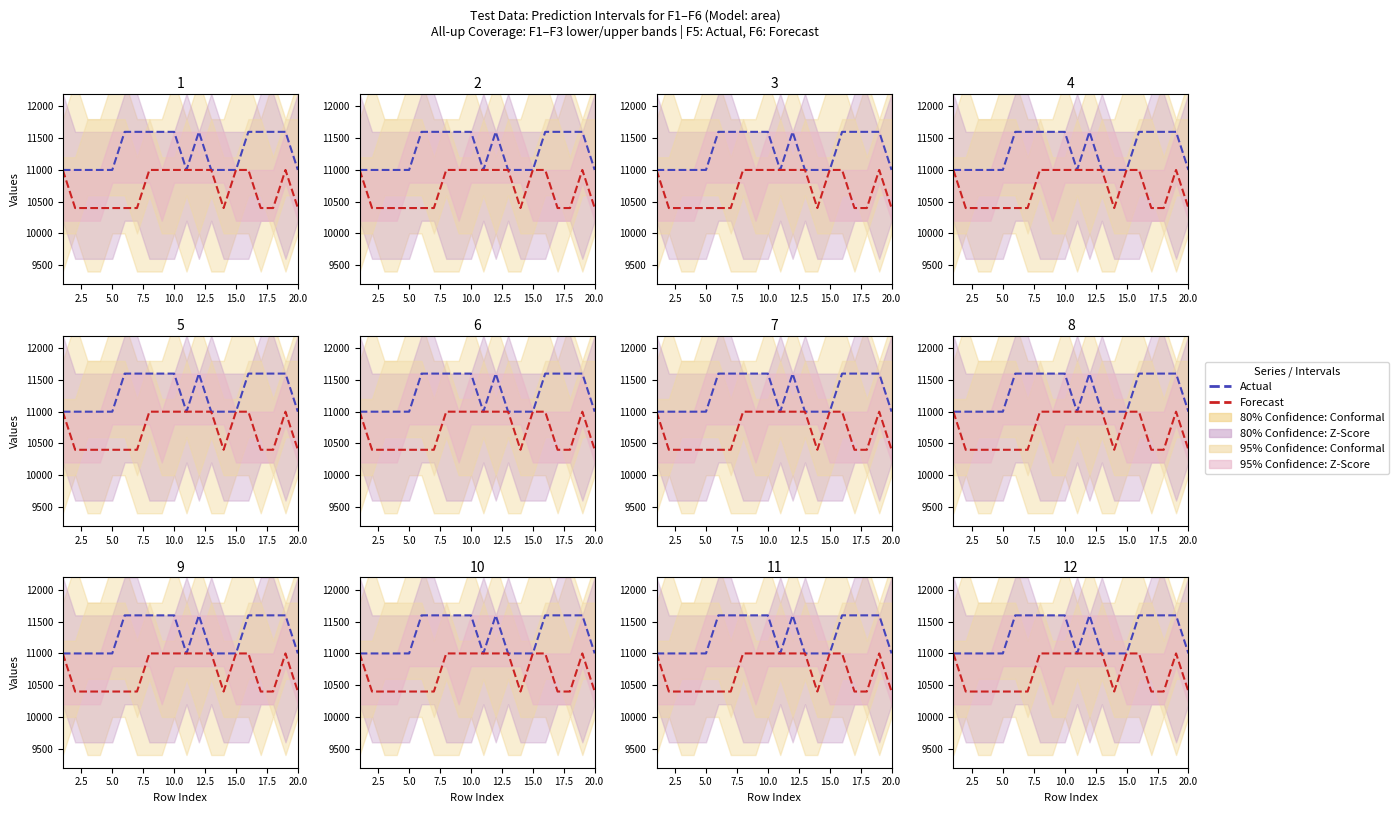

True or false: Forecast and Actual cross at least once.

False